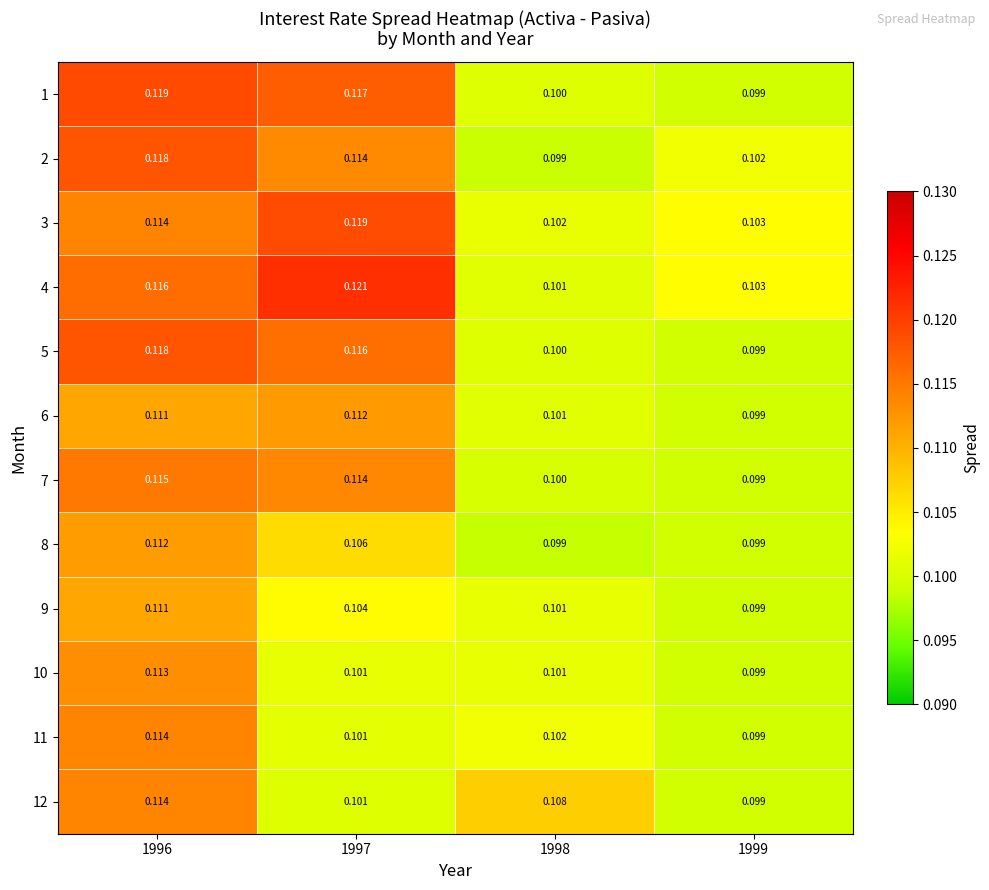

Is the value of 7 at 1998 greater than the value of 10 at 1996?

No